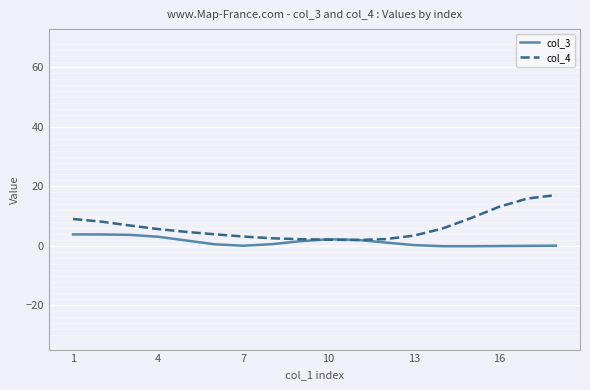

Which series has the largest total across all categories?

col_4